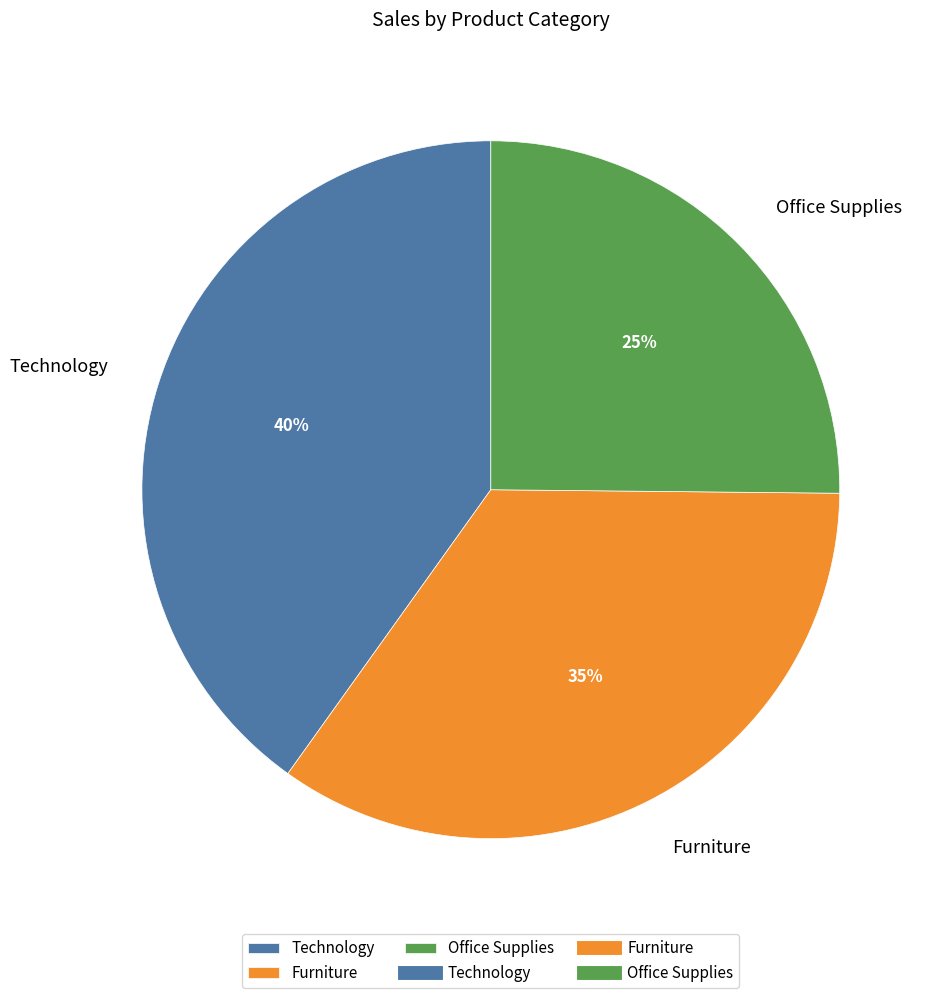

Which slice is the largest?

Technology